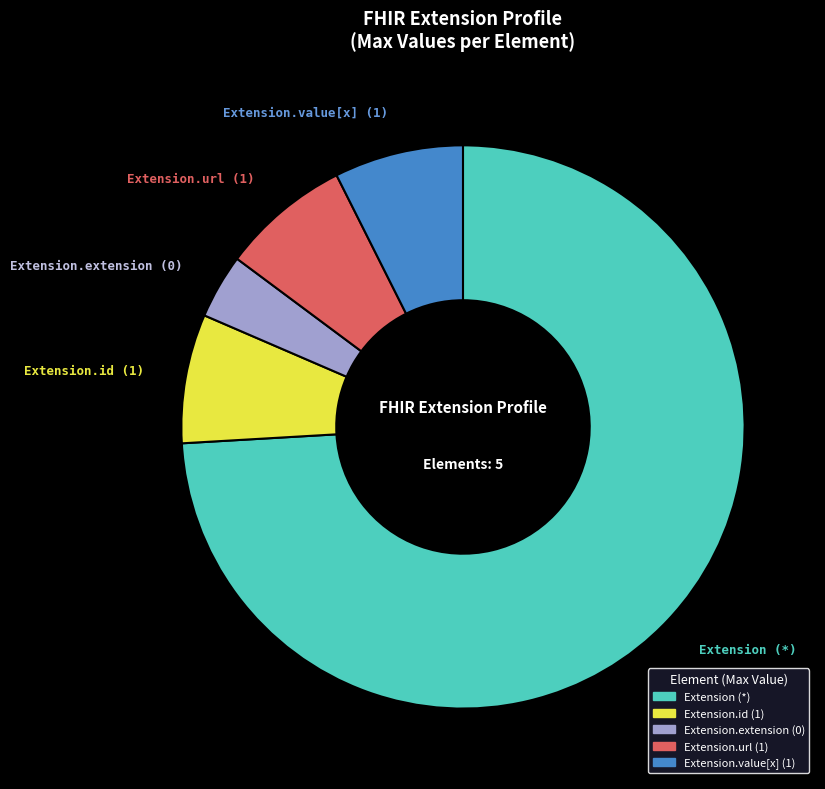

What is the majority slice?

Extension (*)